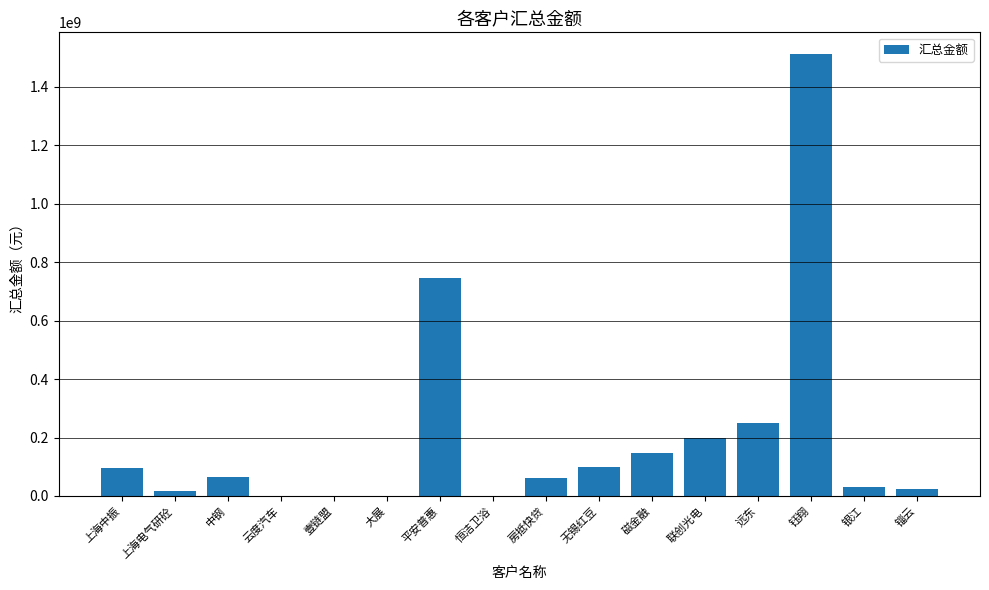

What is the sum of the values at 上海中振 and 中钢?

158326728.3